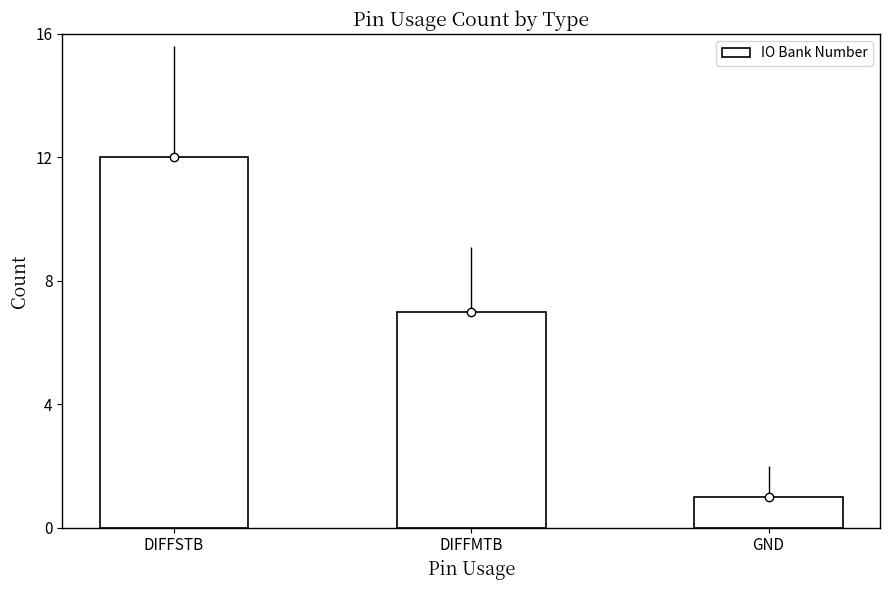

What is the sum of all values?

20